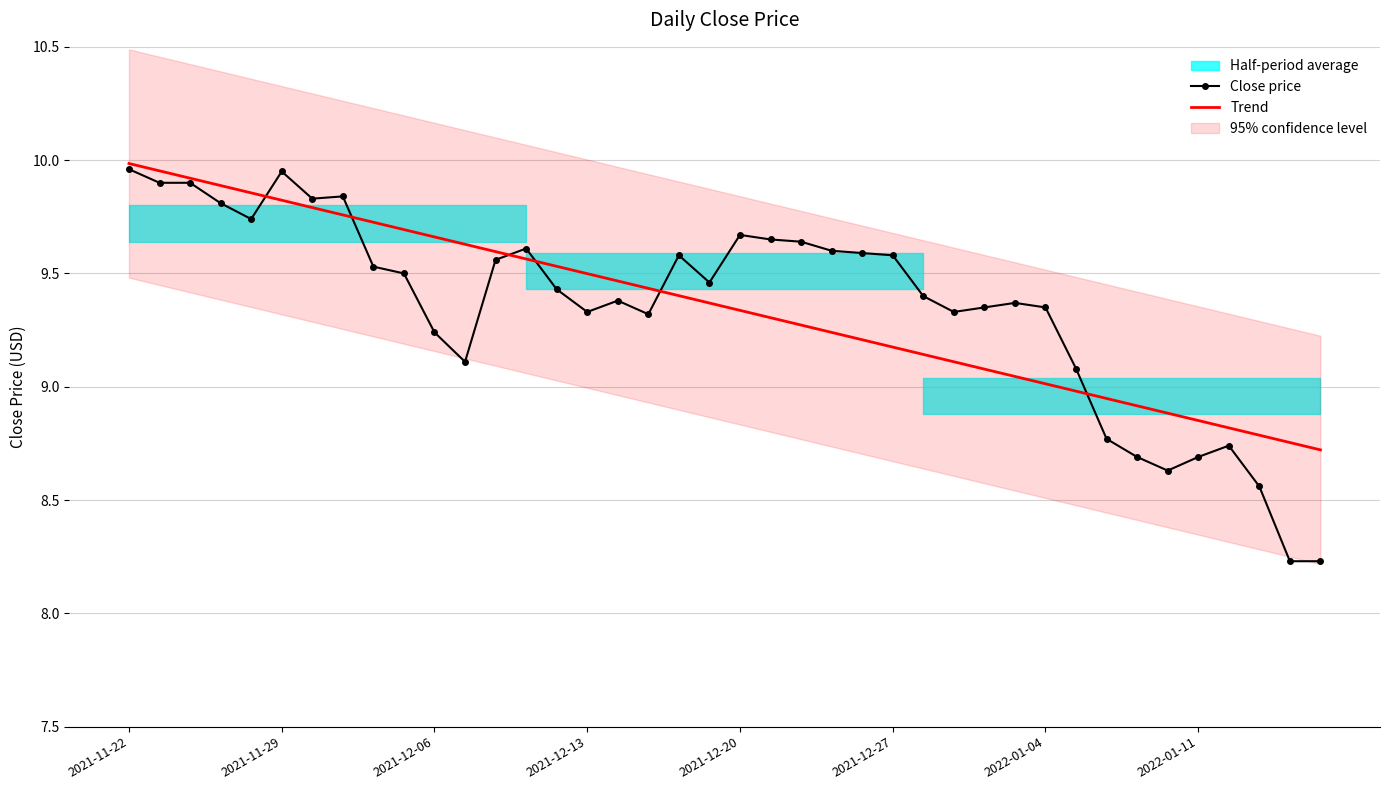

What is the smallest value displayed?

8.2